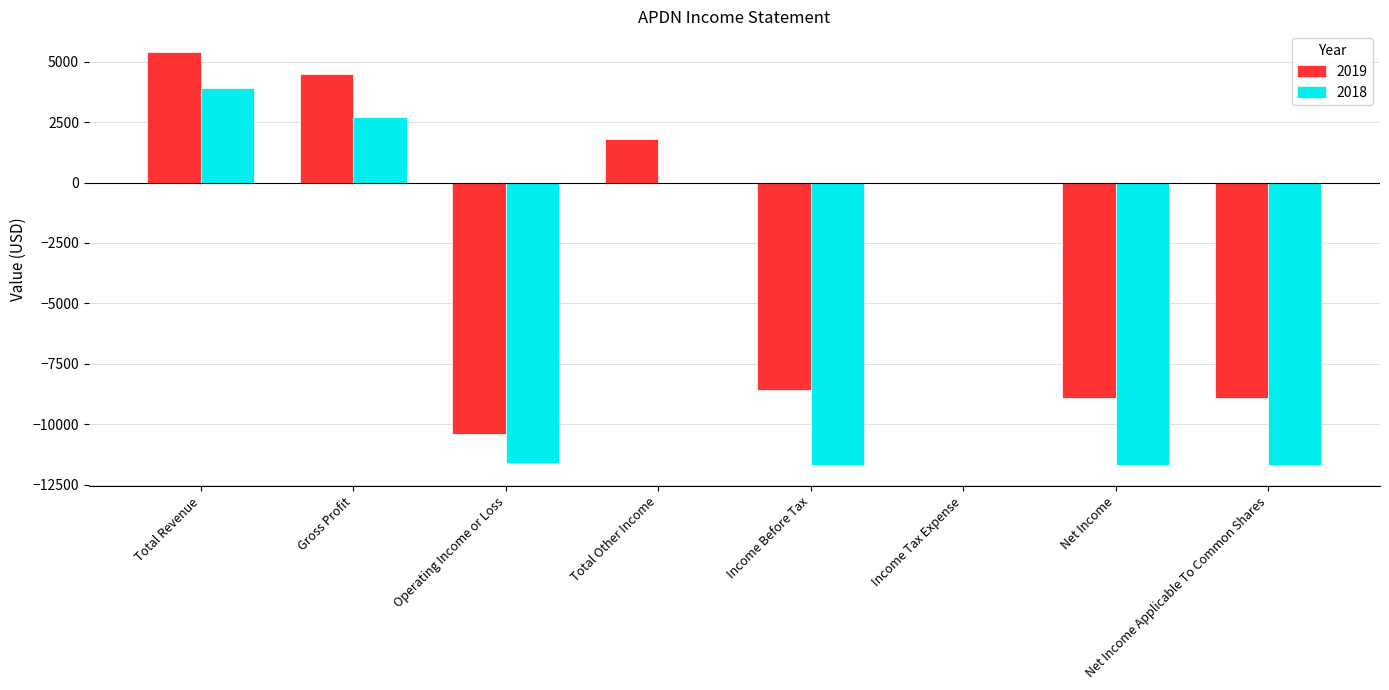

What is the sum of the 2019 values at Income Tax Expense and Total Other Income?

1800